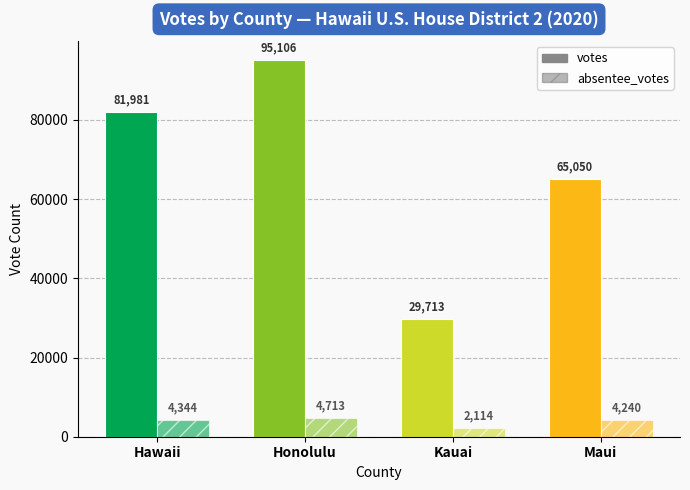

Count the number of data series in this chart.

2